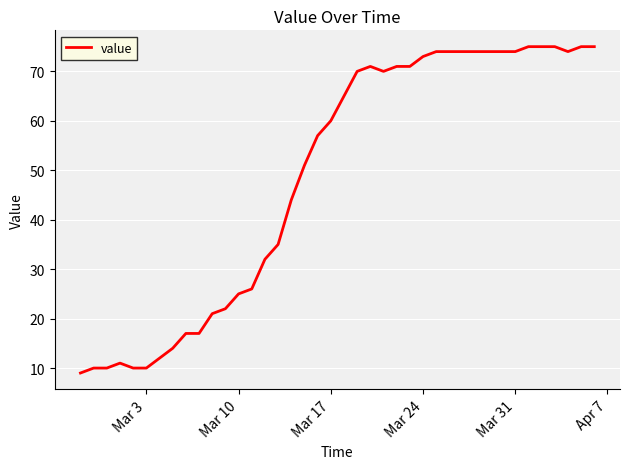

What is the difference between the maximum and minimum values?

66